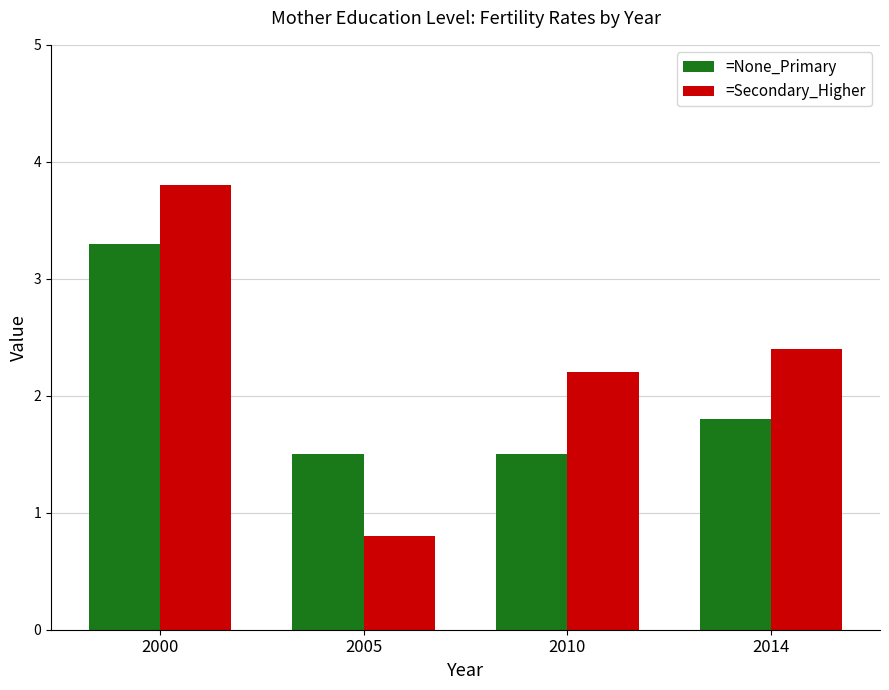

What is the maximum value shown in the chart?

3.8